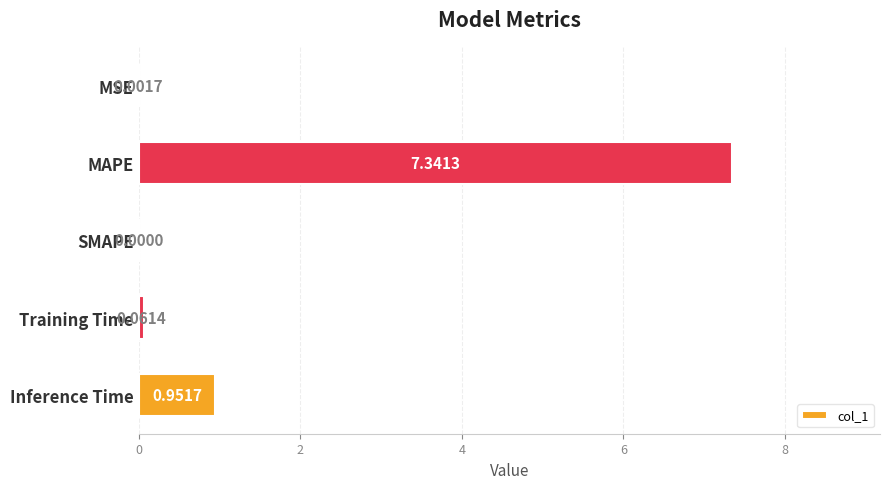

At which label is the value closest to 3?

Inference Time